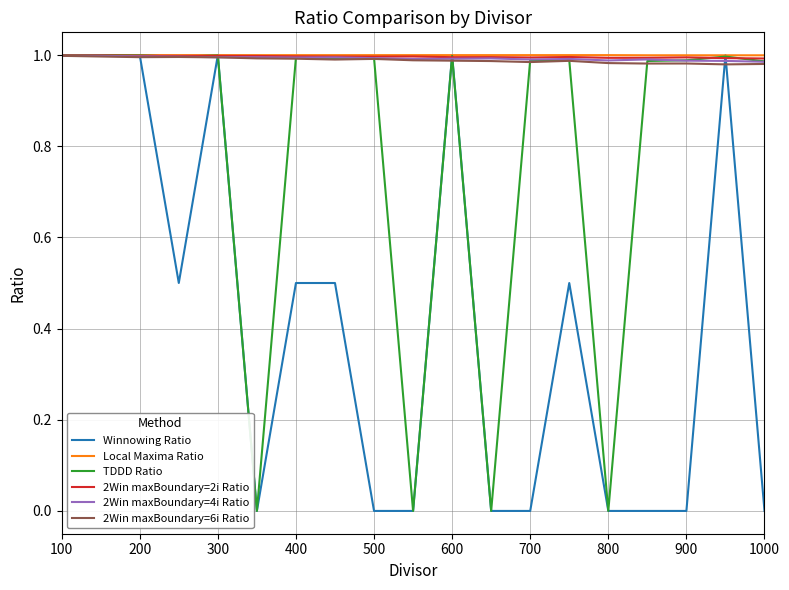

Is this an area chart (filled region under the line)?

No